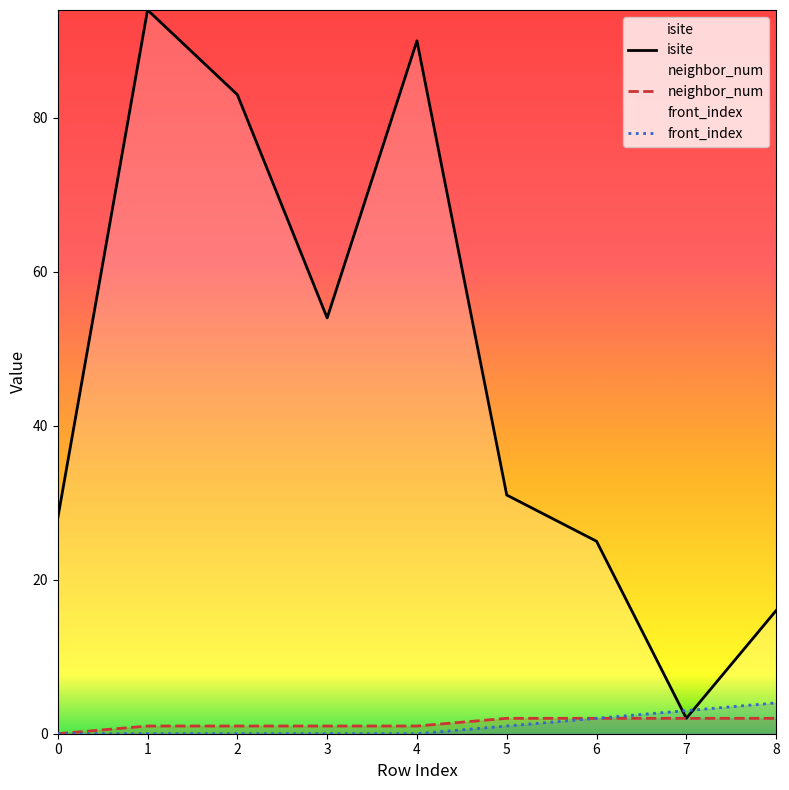

Between 2 and 7, which series saw the biggest shift?

isite